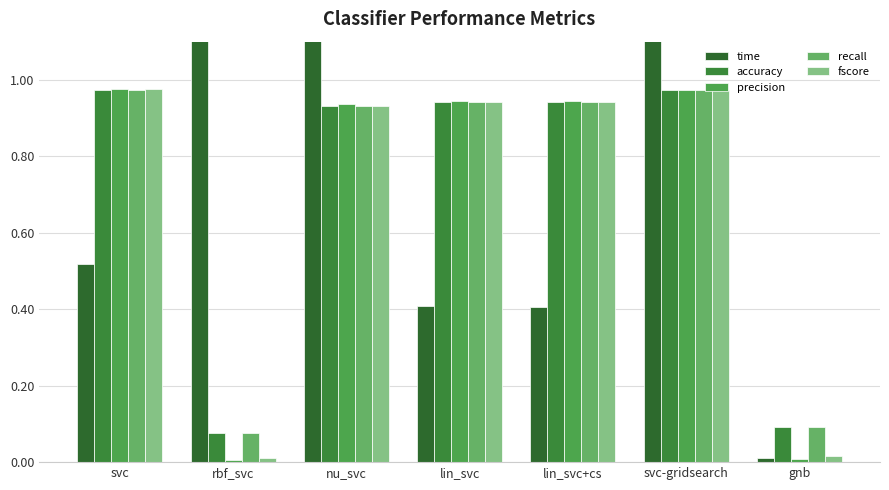

At which category does the chart reach its minimum across all series?

rbf_svc